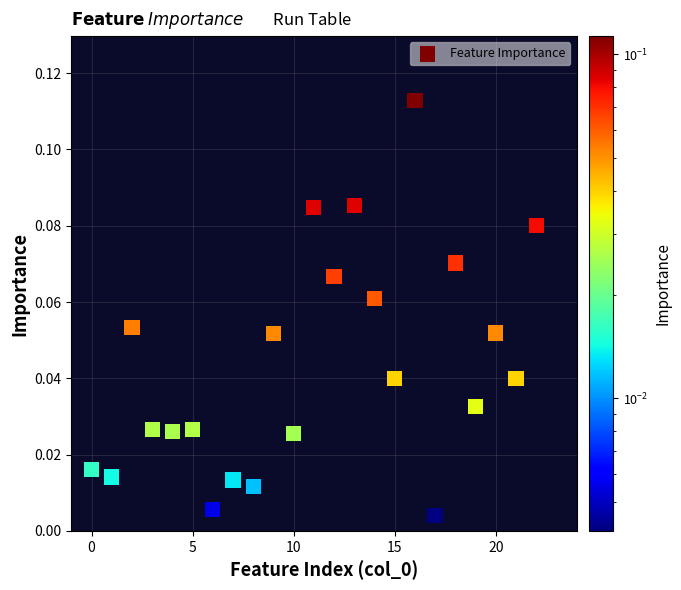

What is the range of X values (max minus min)?

22.0